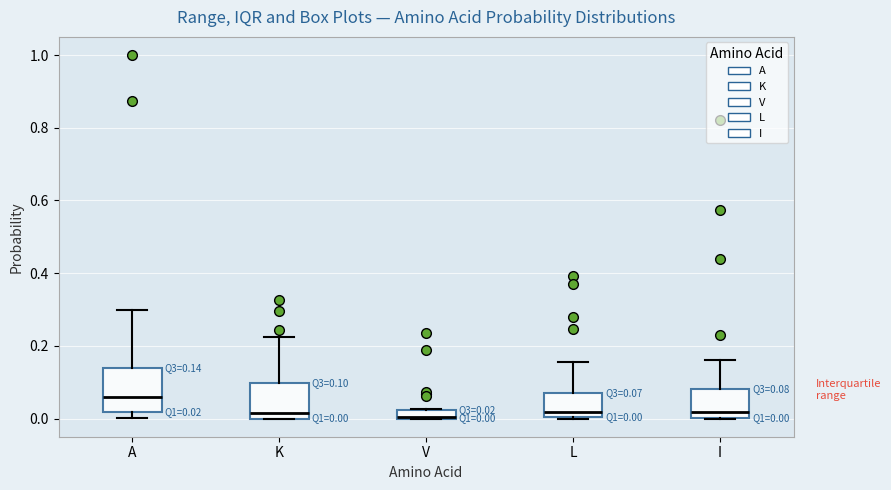

Comparing the boxes themselves (not the whiskers), which one is the tallest?

A